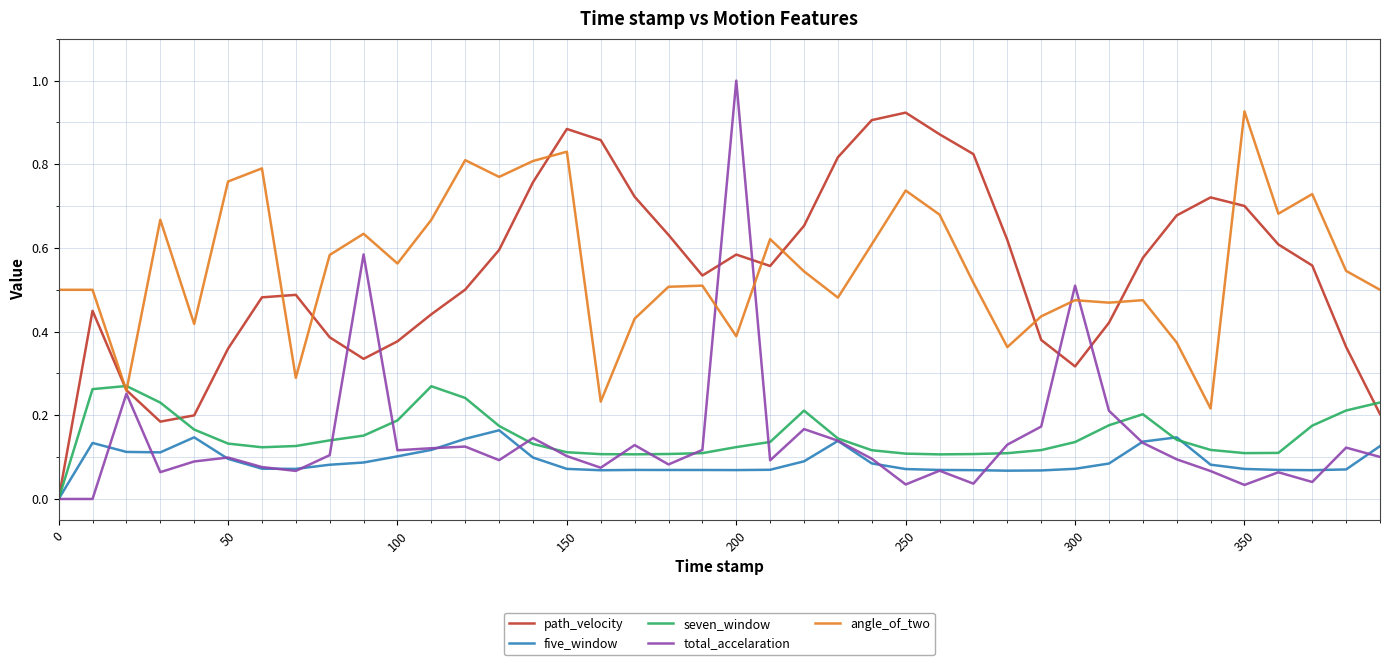

Which series has the widest spread of values?

total_accelaration